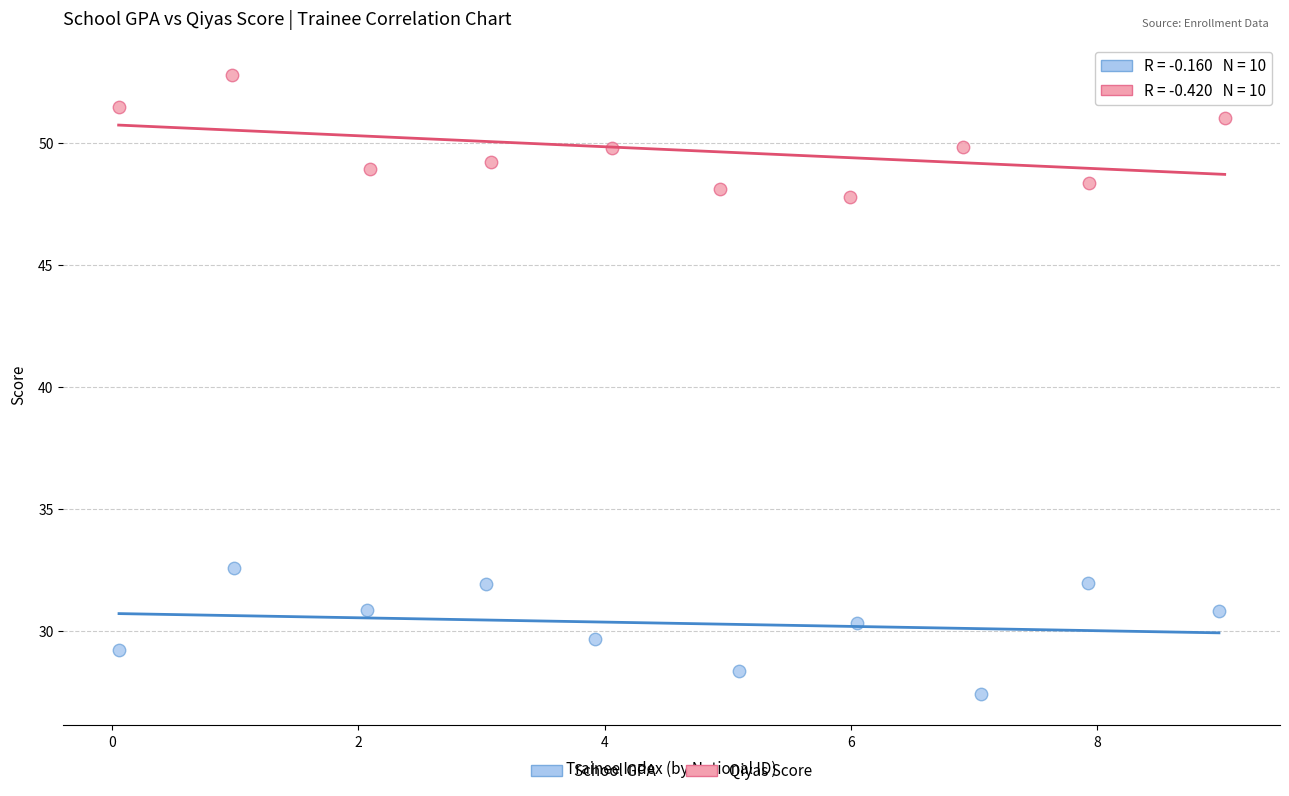

Which series reaches the minimum Y coordinate?

School GPA